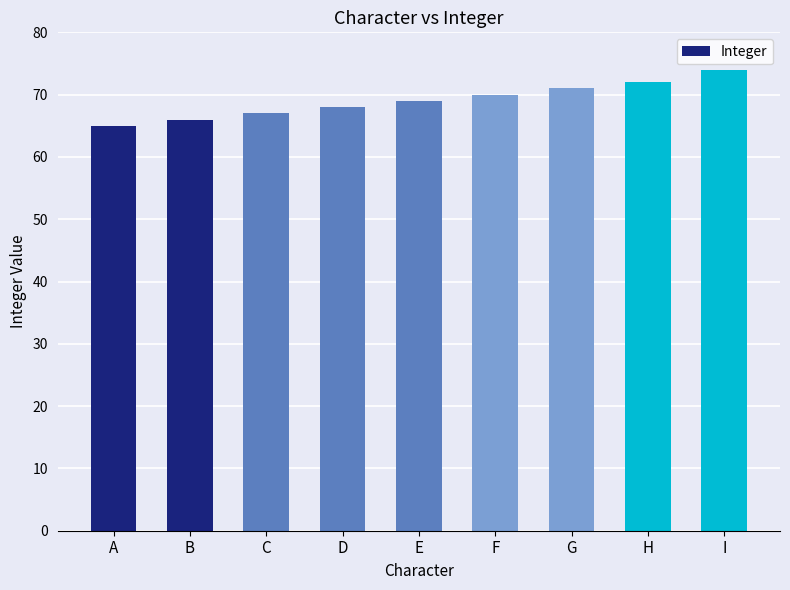

Reading left to right, extract all data points from this chart.

A=65	B=66	C=67	D=68	E=69	F=70	G=71	H=72	I=74